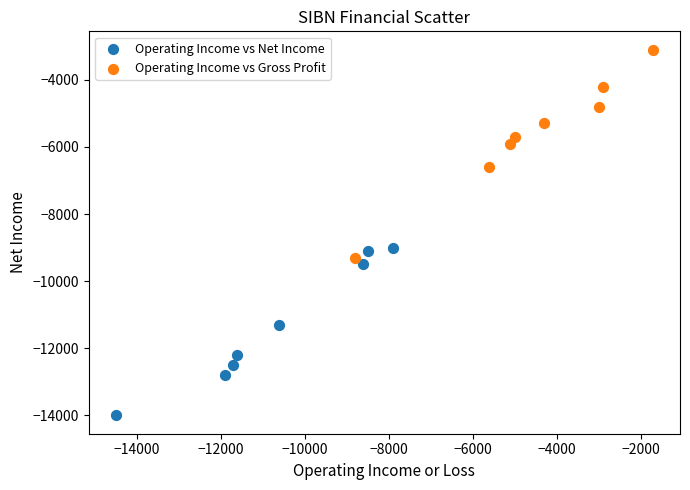

Which series contains the lowest Y value?

Operating Income vs Net Income